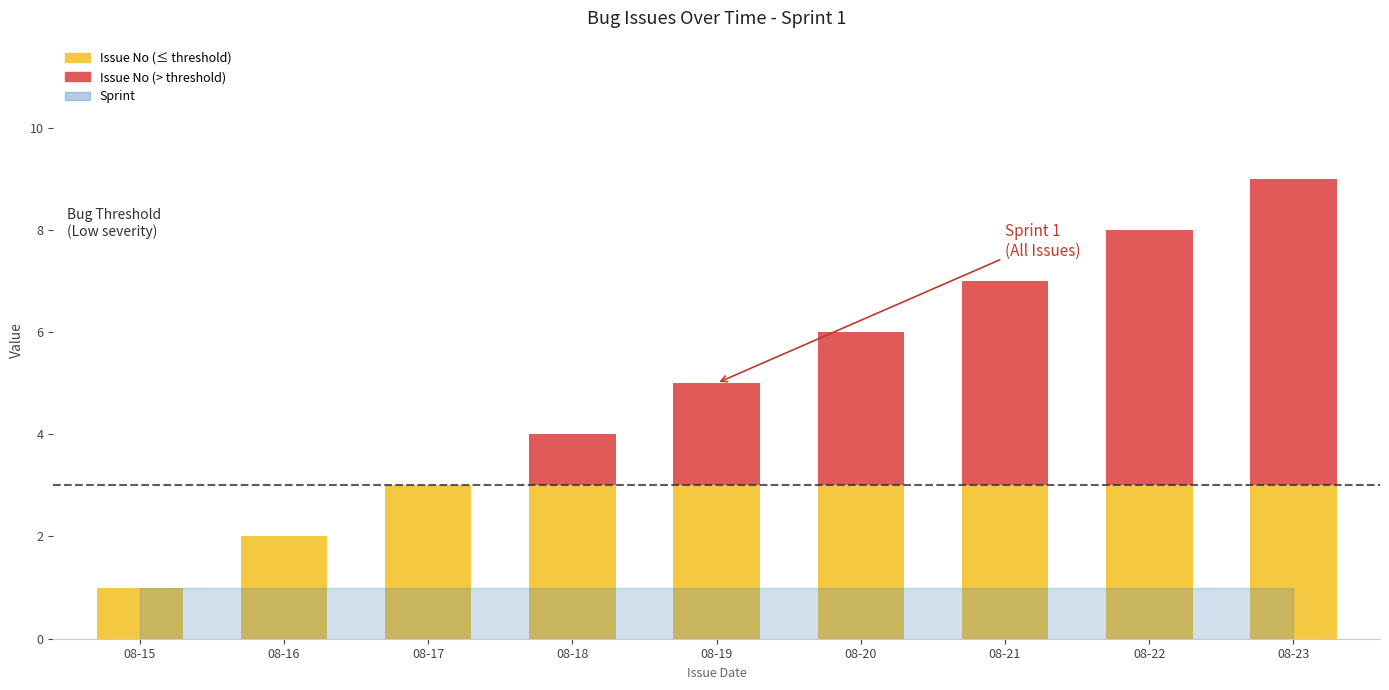

How many bars are there in total?

18